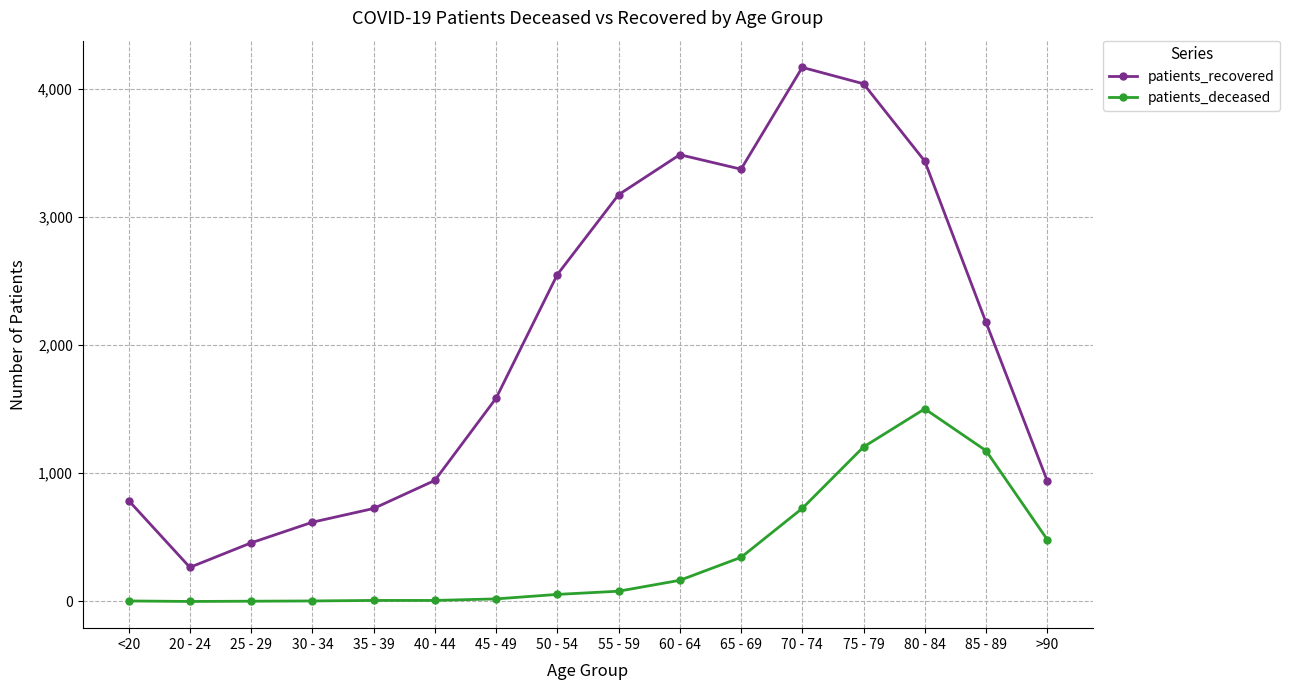

True or false: patients_recovered and patients_deceased cross at least once.

False